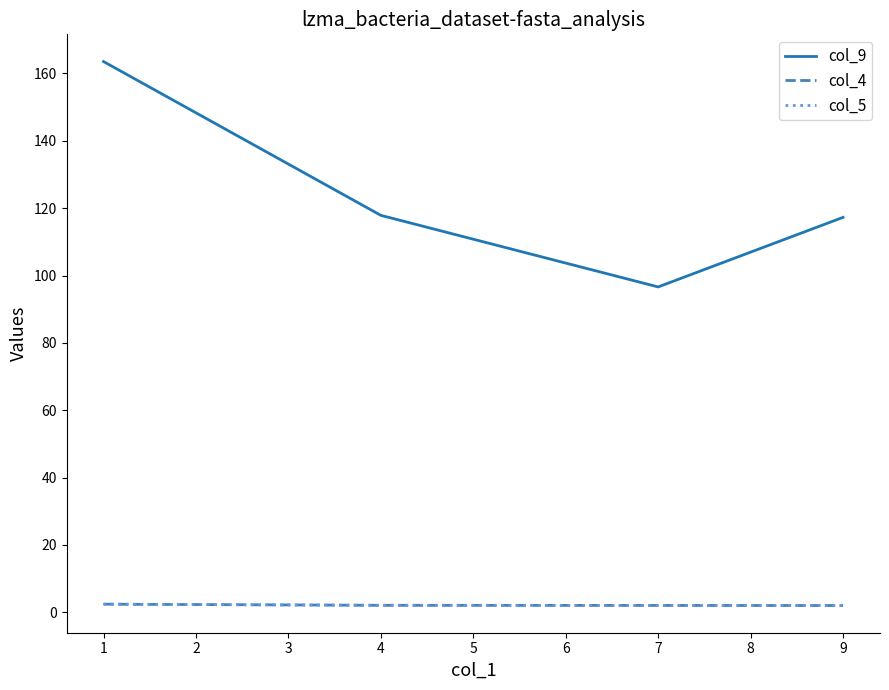

How many lines are shown in the chart?

3